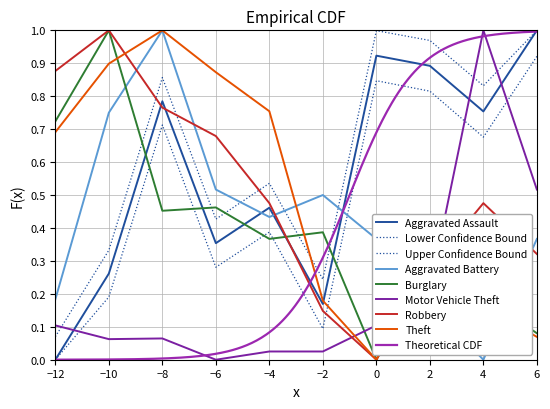

What is the sum of all Aggravated Battery values?

4.3